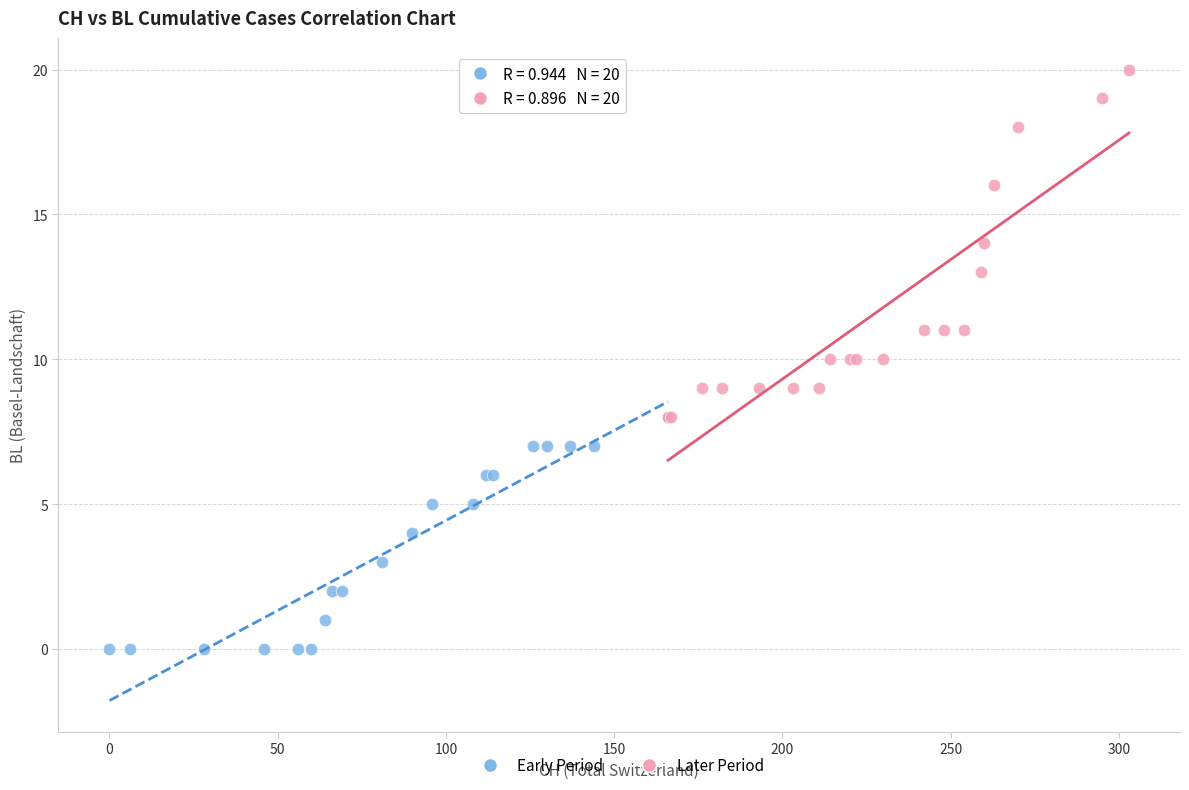

Which series contains the highest Y value?

Later Period